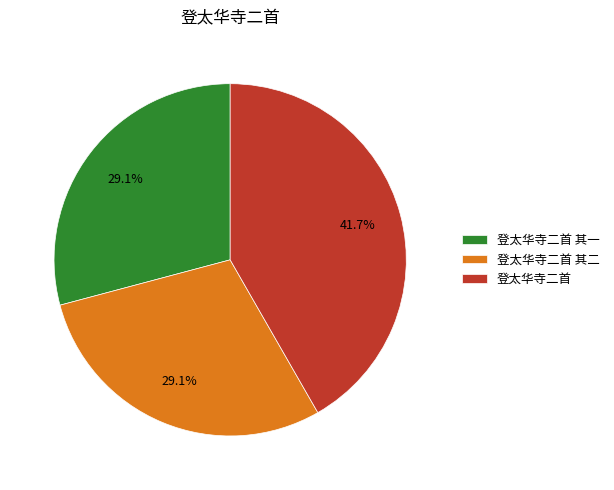

What is the ratio of the value at 登太华寺二首 to the value at 登太华寺二首 其一?

1.4